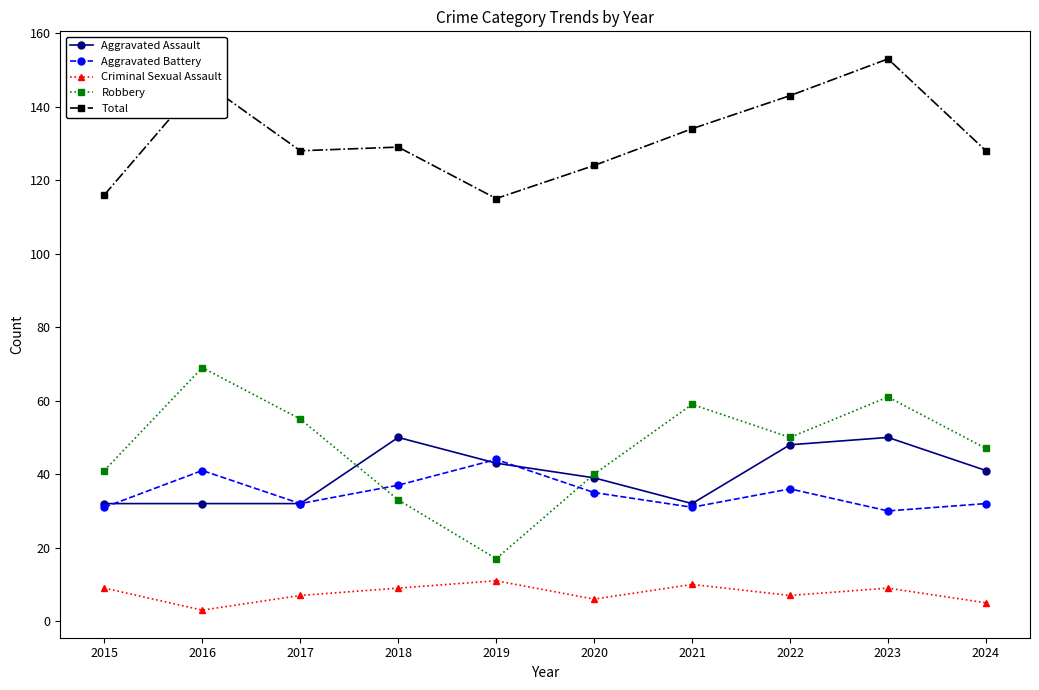

Is it true that Total equals 124 at 2020?

True